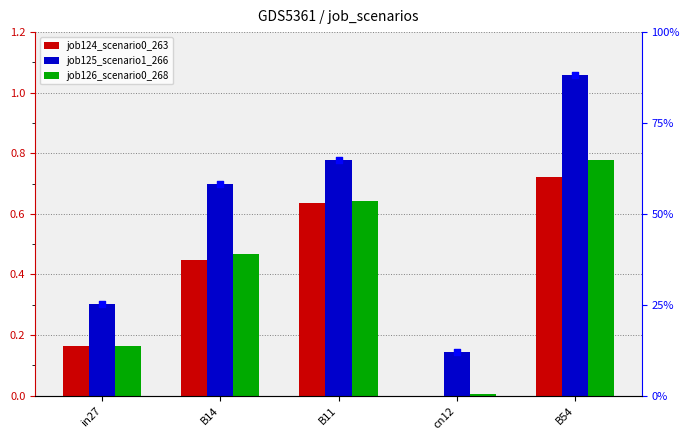

Which series reaches the maximum Y coordinate?

job125_scenario1_266